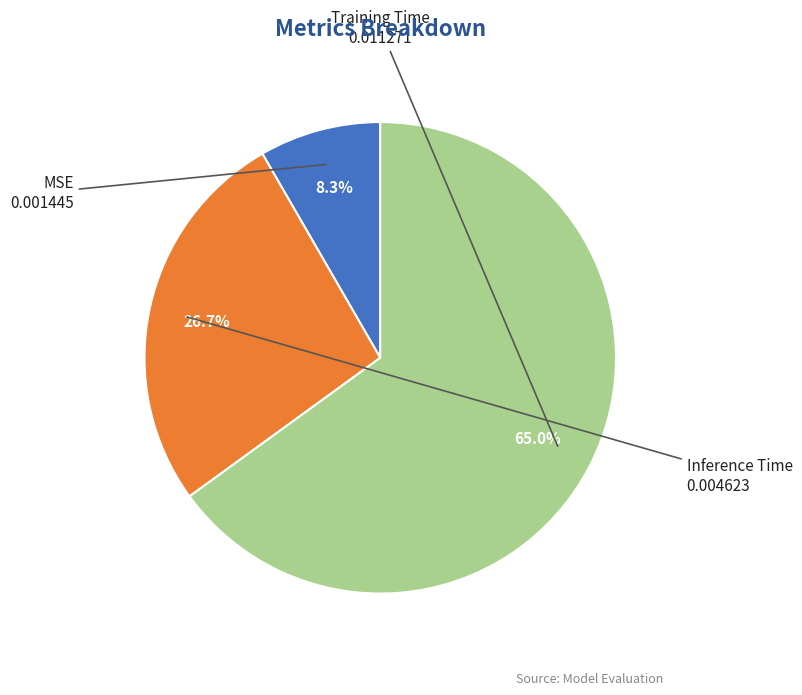

Is there any slice that represents more than half of the pie?

Yes